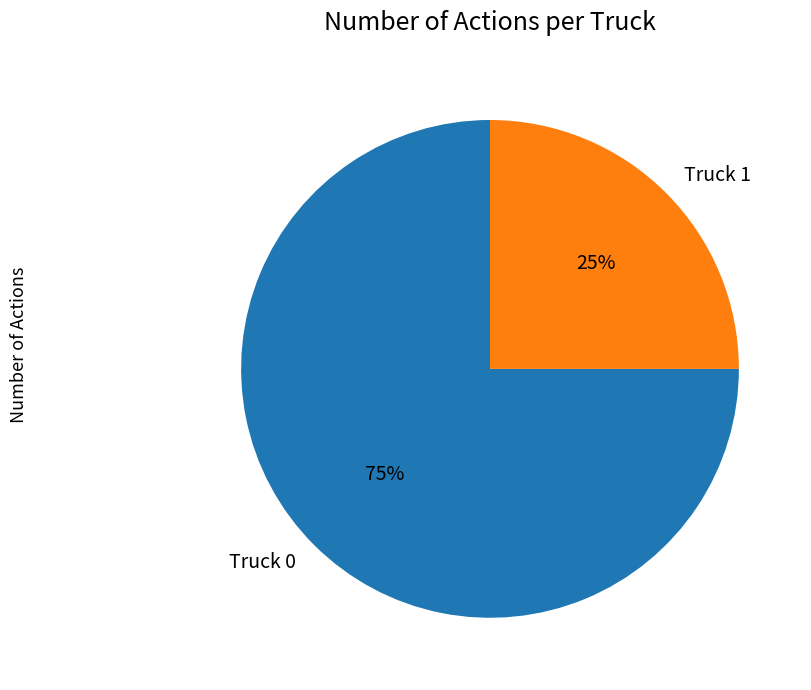

How many slices are in this pie chart?

2